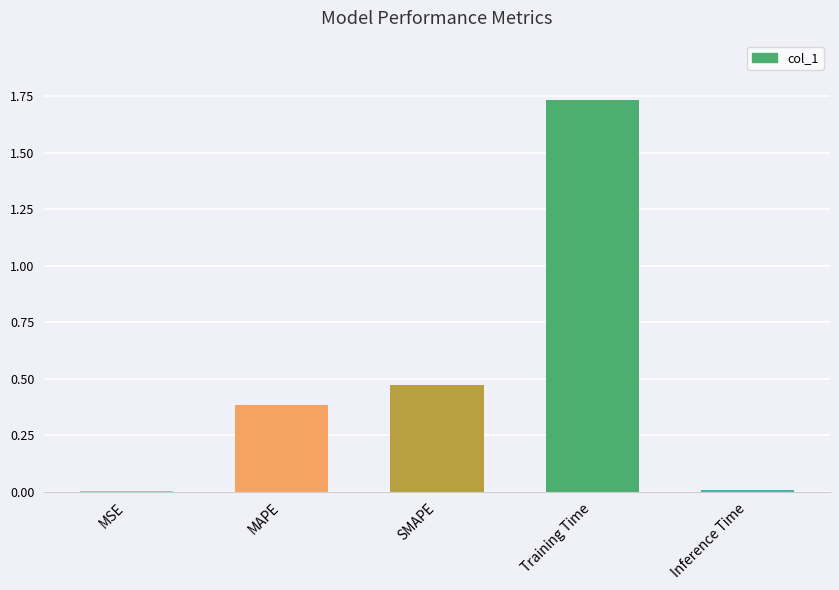

Between Inference Time and Training Time, which is larger?

Training Time